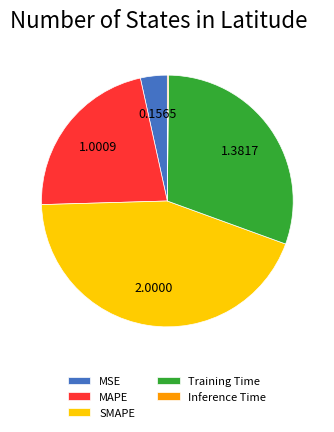

Is the sum of SMAPE and MAPE greater than half?

Yes